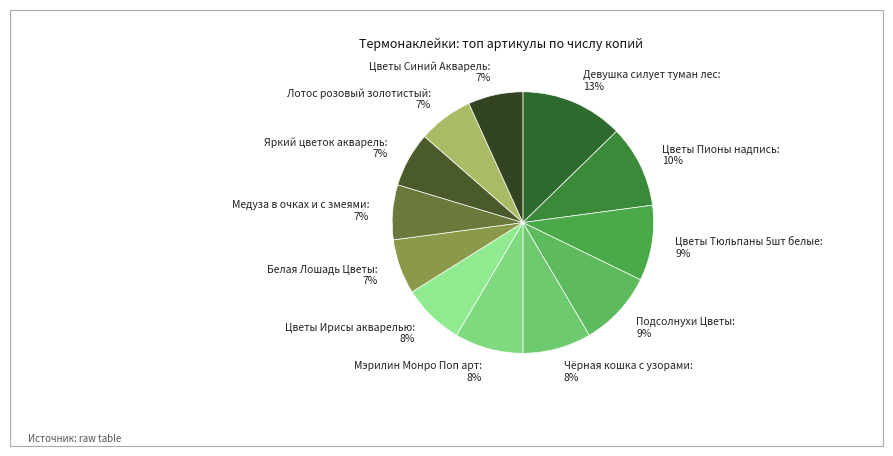

To the nearest percent, what is the average slice percentage?

8%